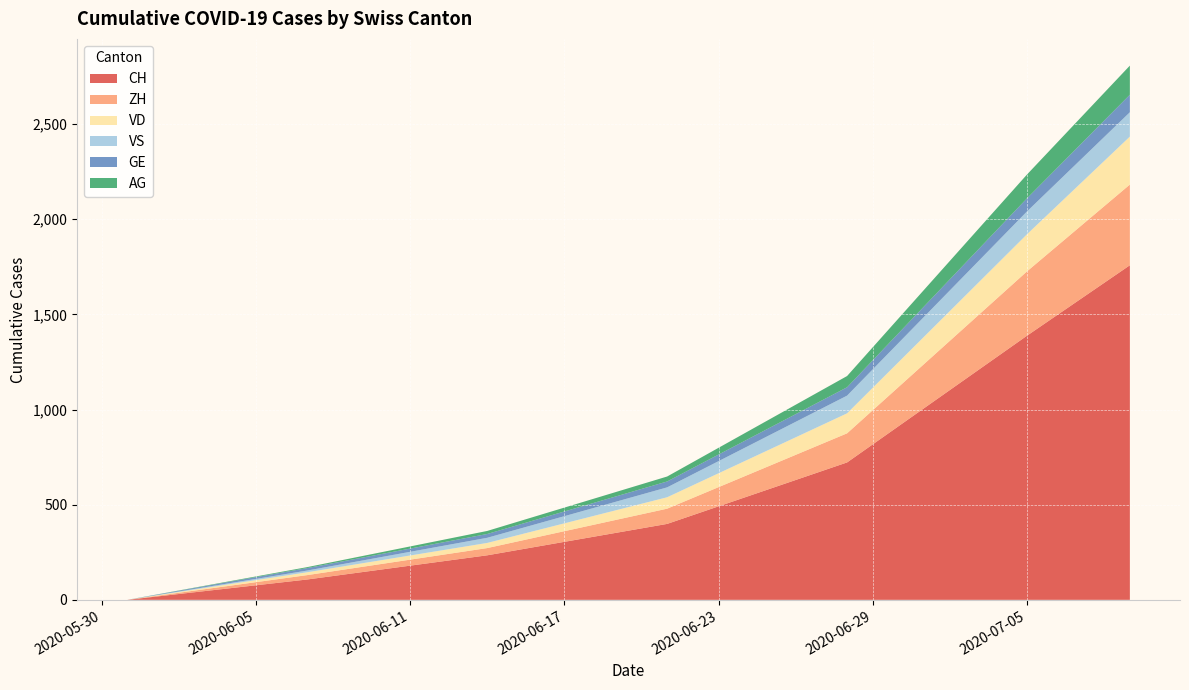

Reading right to left, transcribe all the data shown in this chart.

CH: 1758	1388	722	399	234	107	0
ZH: 424	338	153	80	38	23	0
VD: 252	195	105	60	27	15	0
VS: 128	120	93	52	27	9	0
GE: 92	69	44	31	20	13	0
AG: 153	125	59	26	16	5	0